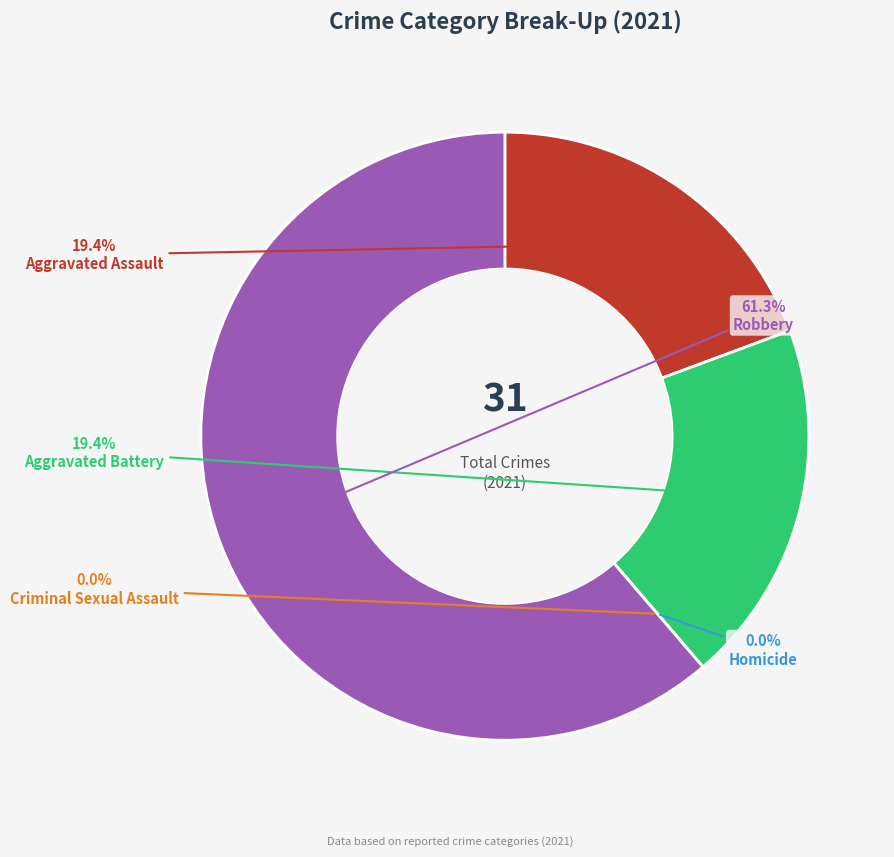

How many segments does this pie chart have?

5